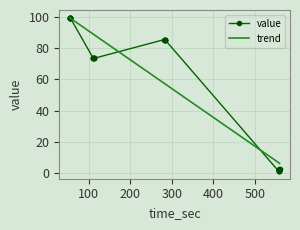

What is the highest value of the value series?

99.7